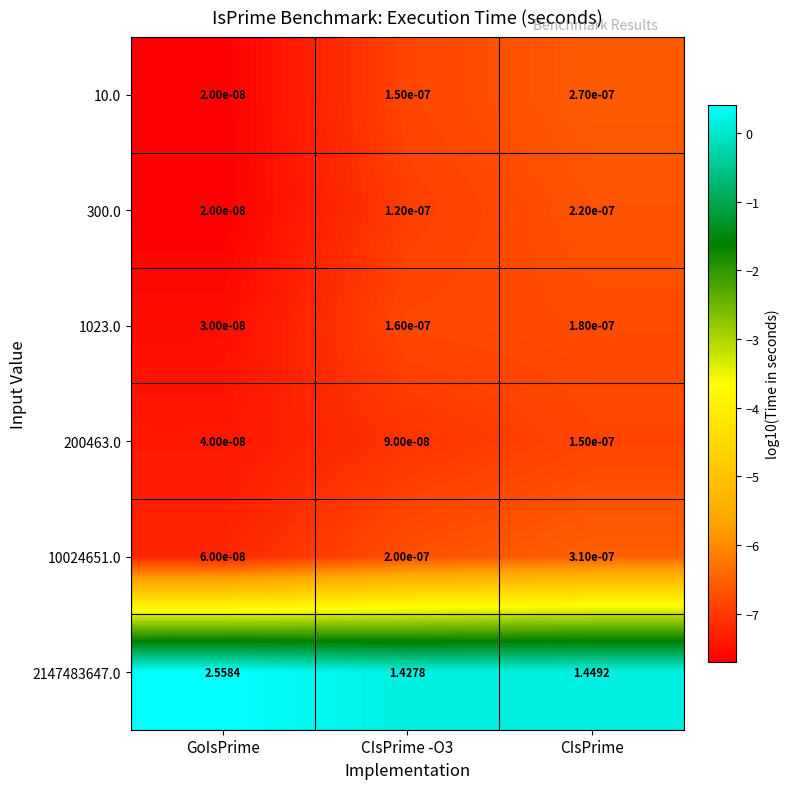

Is the value of 200463.0 at GoIsPrime greater than the value of 10.0 at CIsPrime?

No